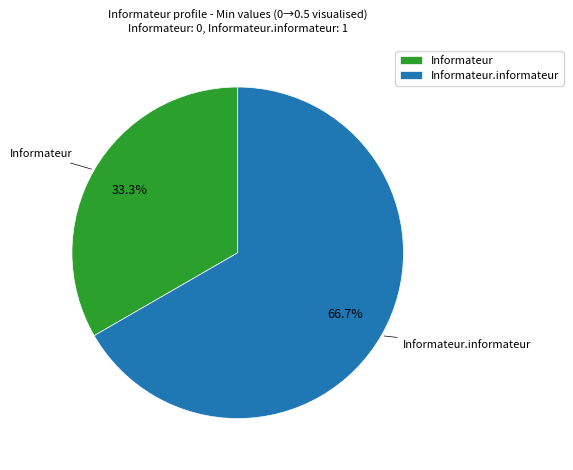

Which has a higher value, Informateur.informateur or Informateur?

Informateur.informateur